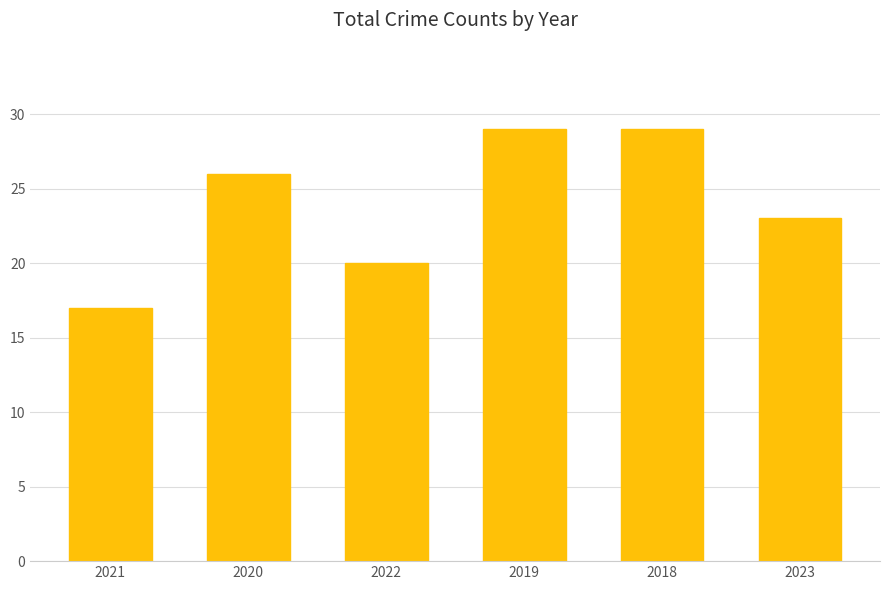

Reading left to right, transcribe all the data shown in this chart.

17	26	20	29	29	23